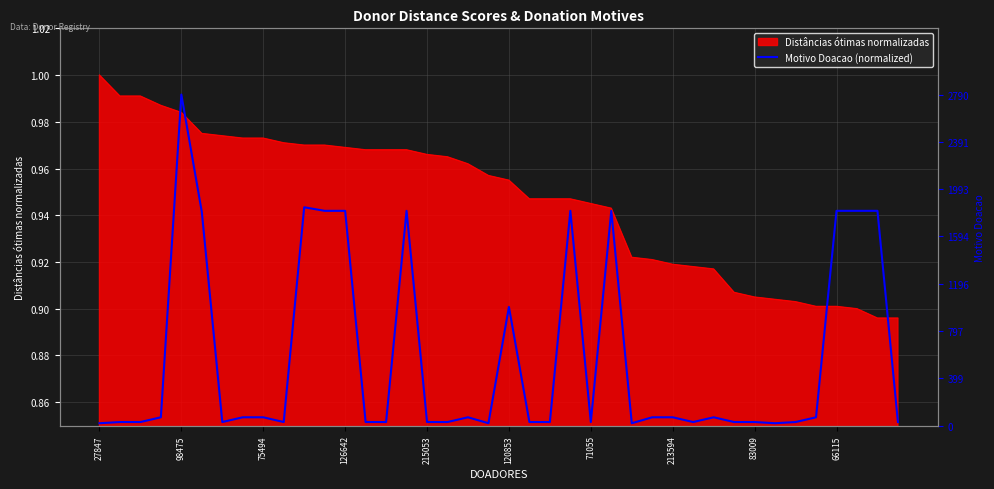

The Distâncias ótimas normalizadas series shows 1.5 at 213594. True or false?

False